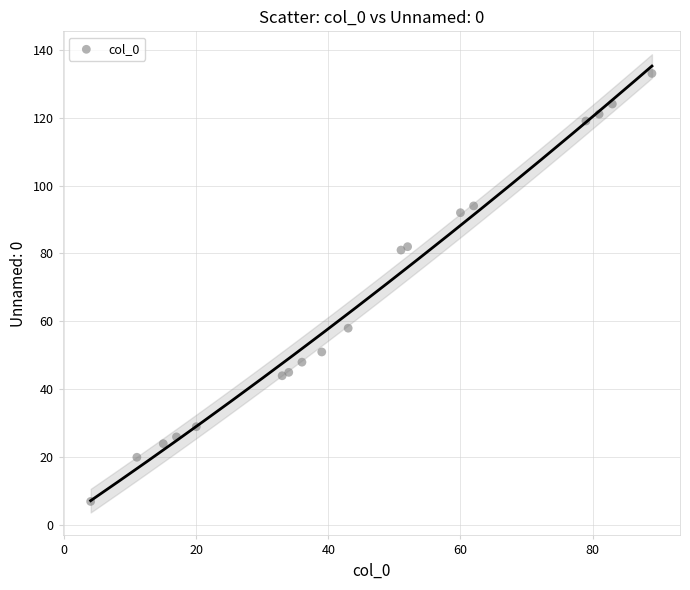

What is the range of Y values (max minus min)?

126